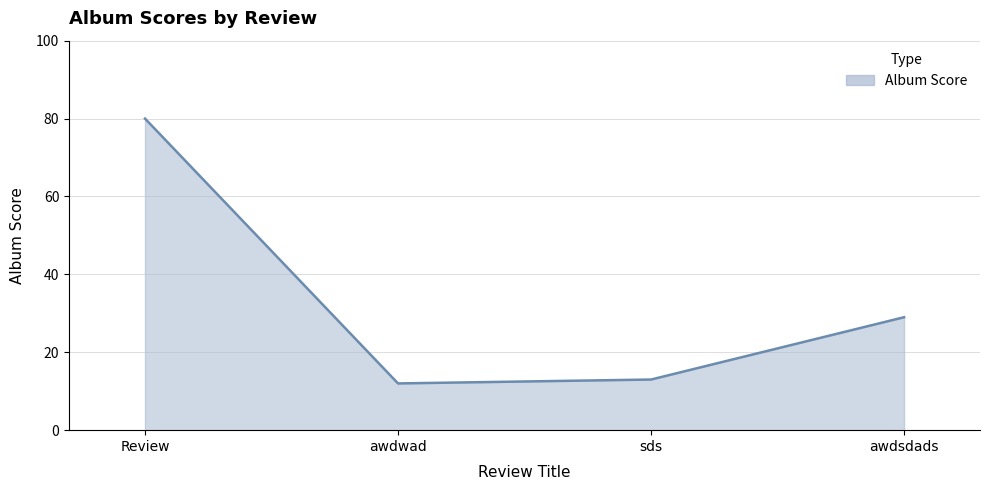

At which category does the data reach its first local valley?

awdwad